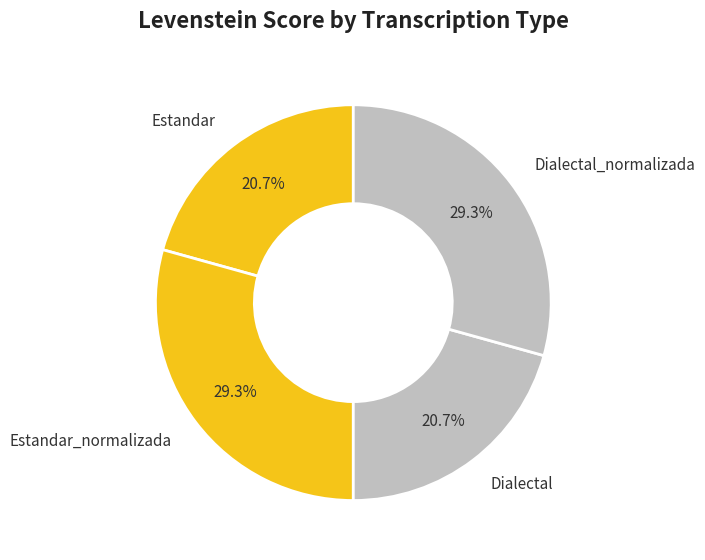

What percentage is NOT represented by Estandar_normalizada?

70.7%